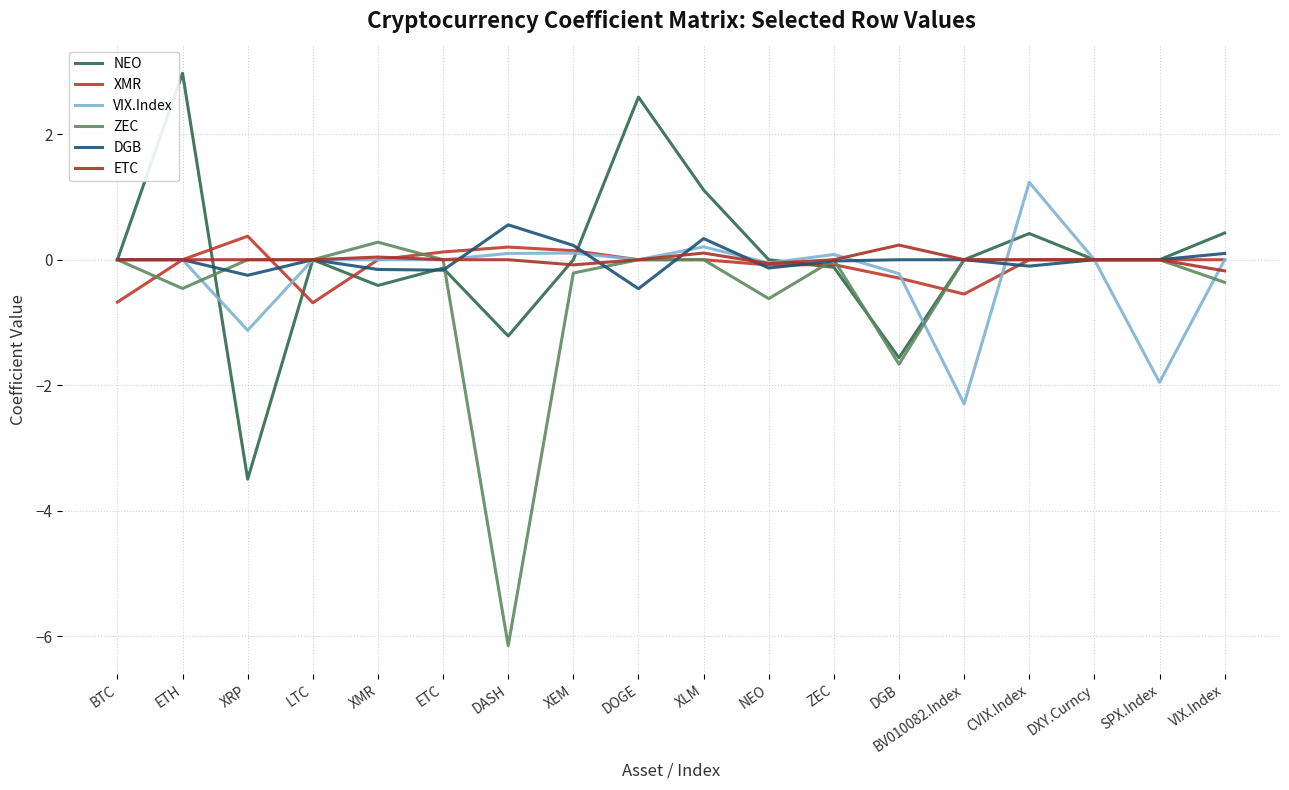

What is the minimum value for XMR?

-0.7